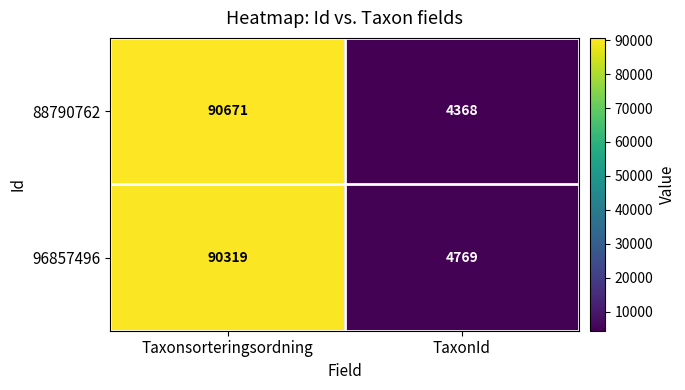

What value does the 96857496 series have at Taxonsorteringsordning, to the nearest 10?

90320